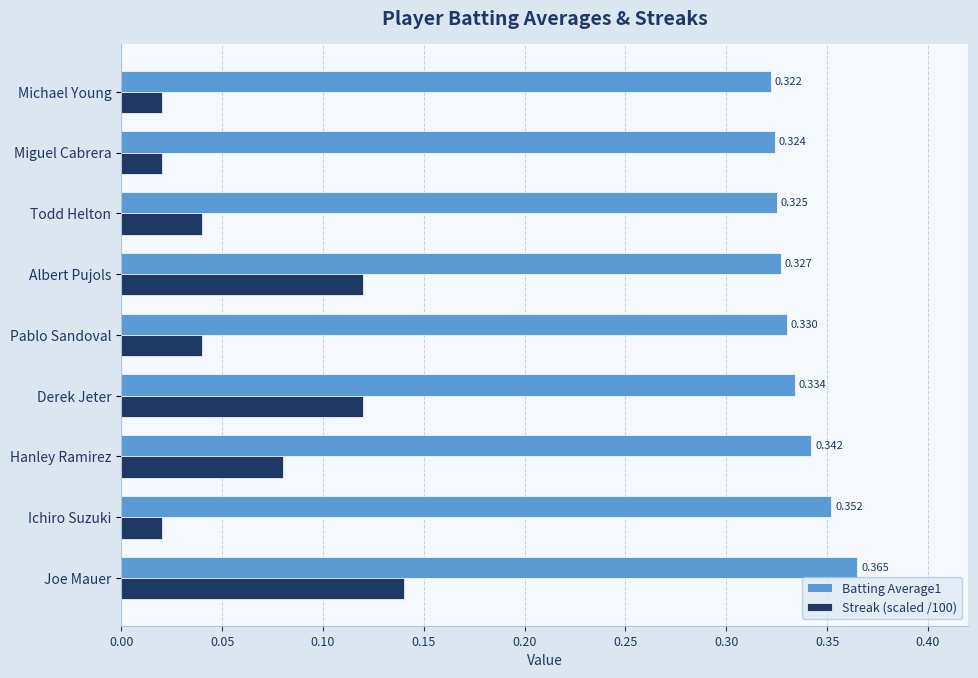

Which label corresponds to the largest value in the chart?

Joe Mauer